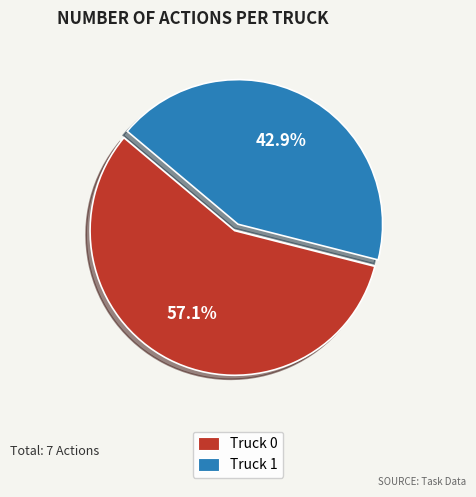

How many slices are in this pie chart?

2